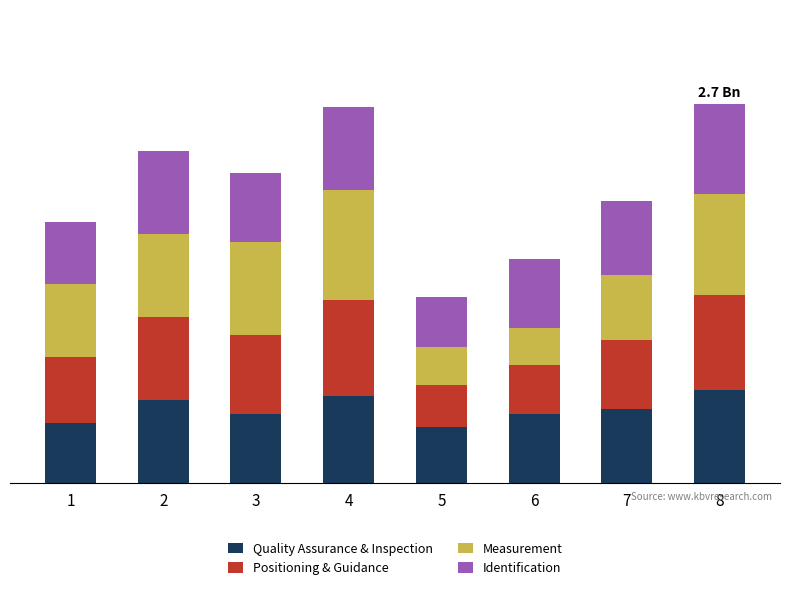

Does the chart contain any negative values?

No